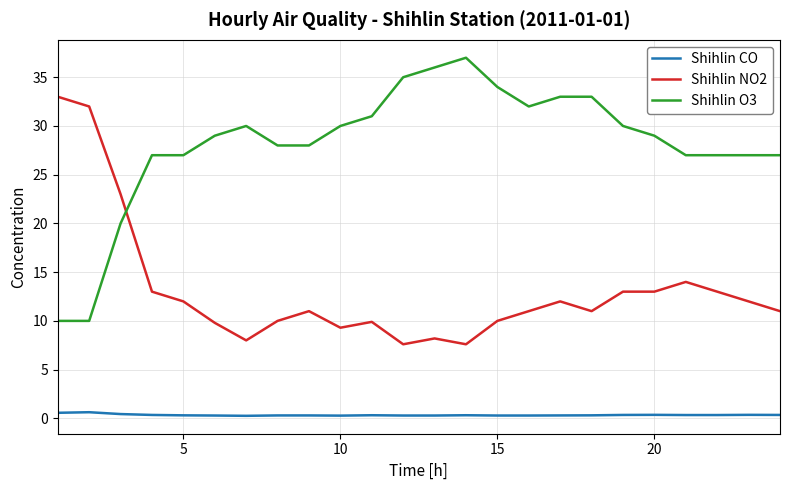

True or false: Shihlin CO has more than 0 points higher than both neighbors.

True